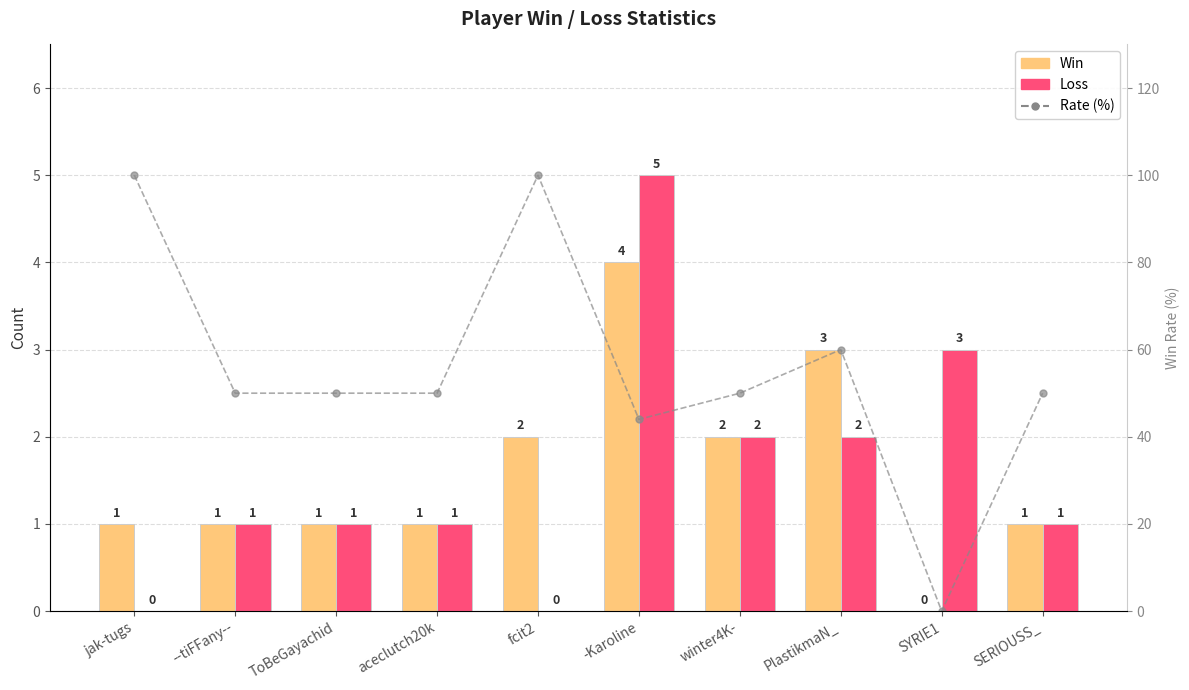

What position from the right is -Karoline?

5